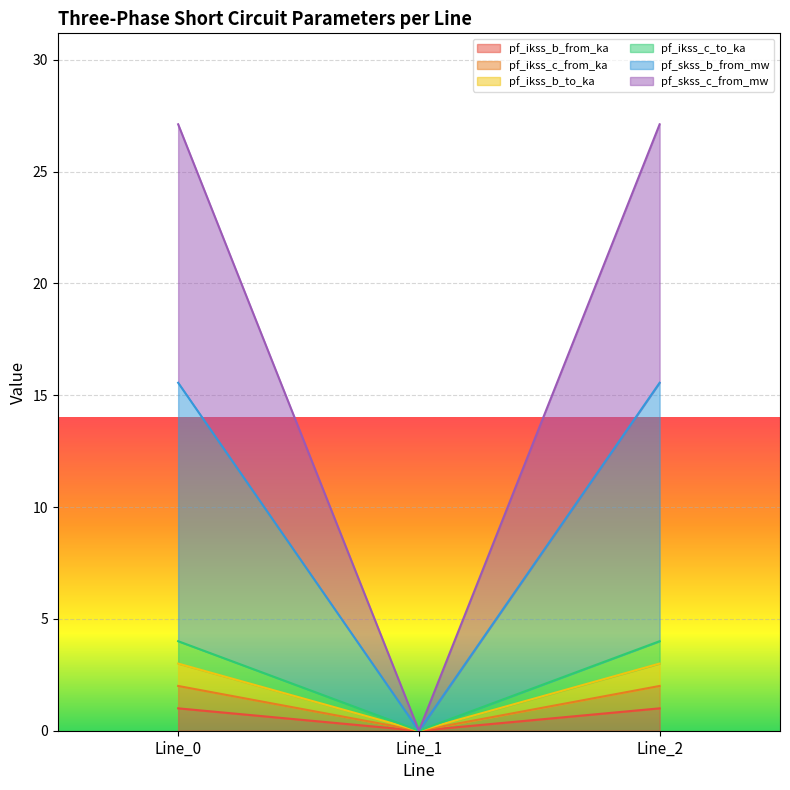

What are all the series names shown in the legend?

pf_ikss_b_from_ka, pf_ikss_c_from_ka, pf_ikss_b_to_ka, pf_ikss_c_to_ka, pf_skss_b_from_mw, pf_skss_c_from_mw